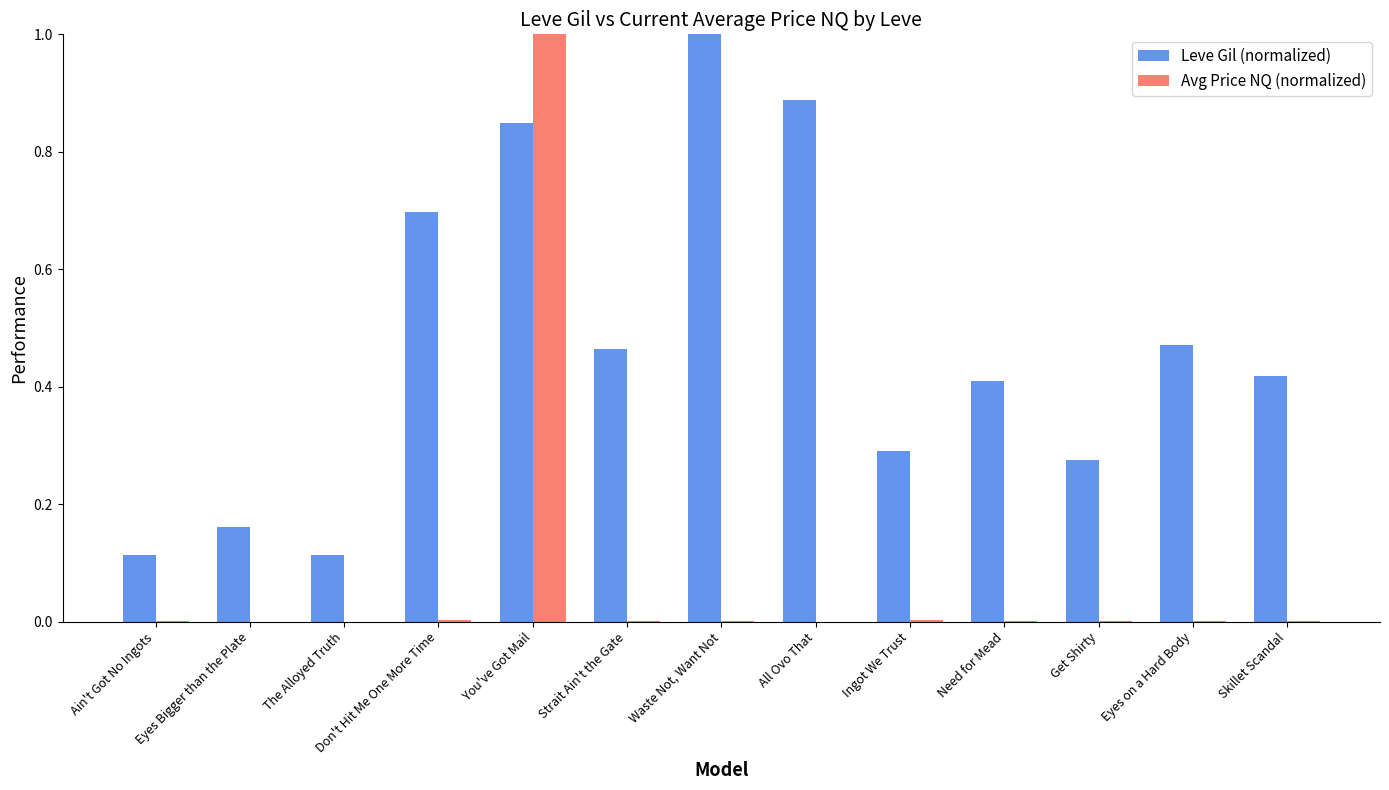

How many groups of bars are there?

13